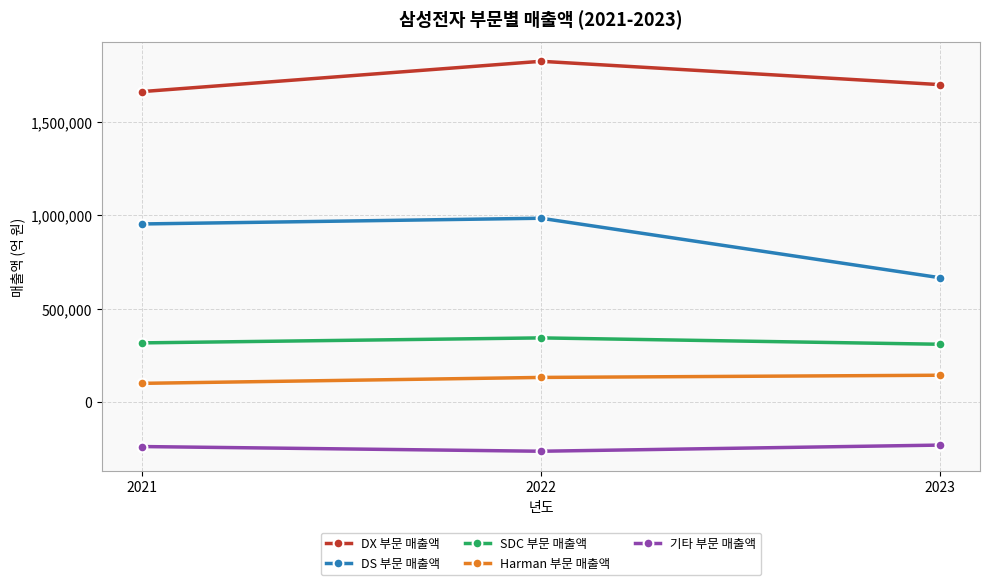

What is the value of the Harman 부문 매출액 point at the 2nd from the left?

132137